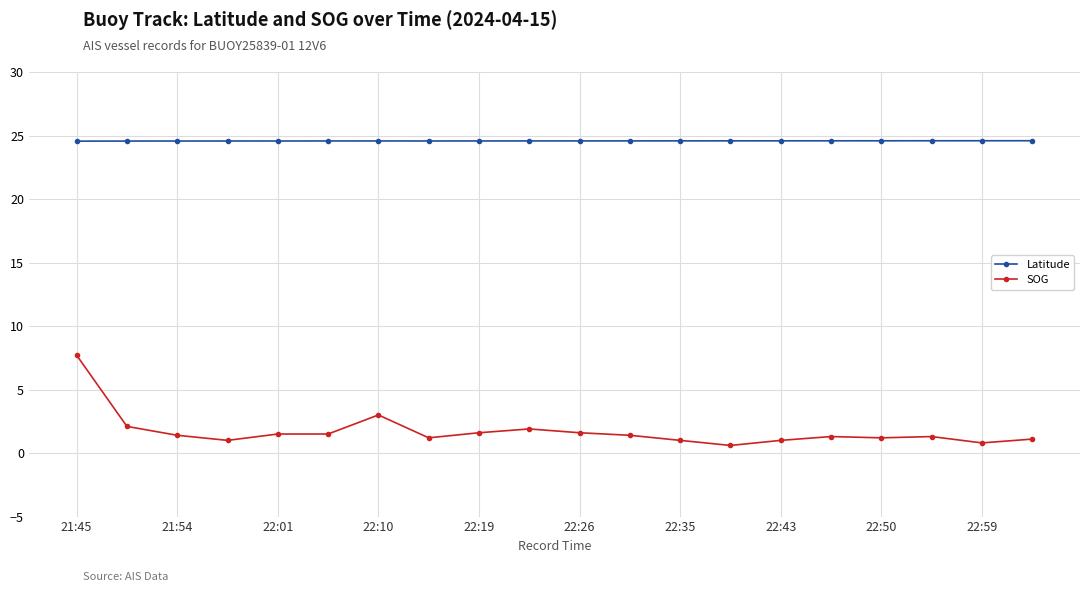

True or false: SOG and Latitude intersect in this chart.

False